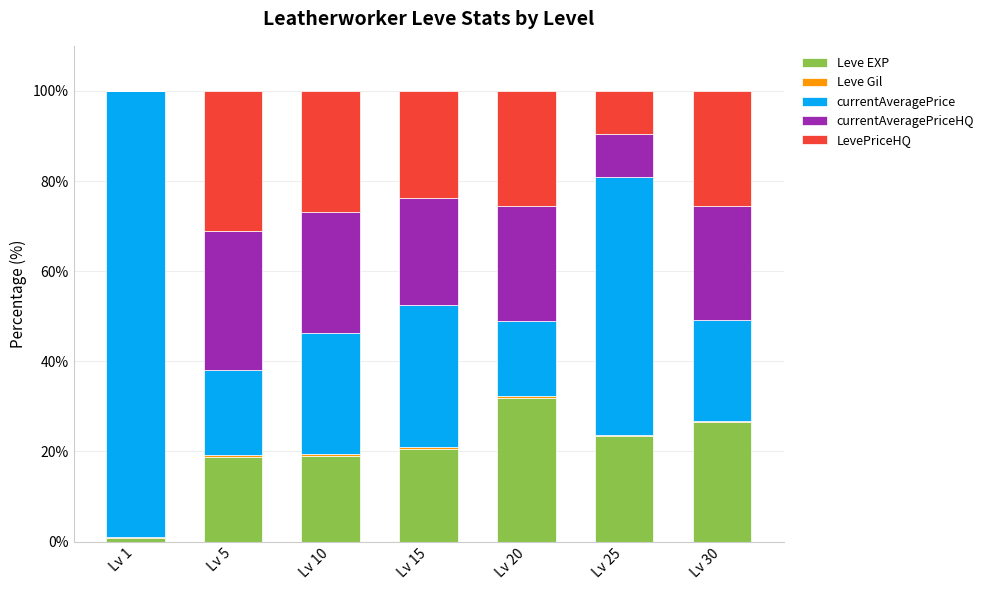

The value of Leve EXP at Lv 30 is 26.6. True or false?

True